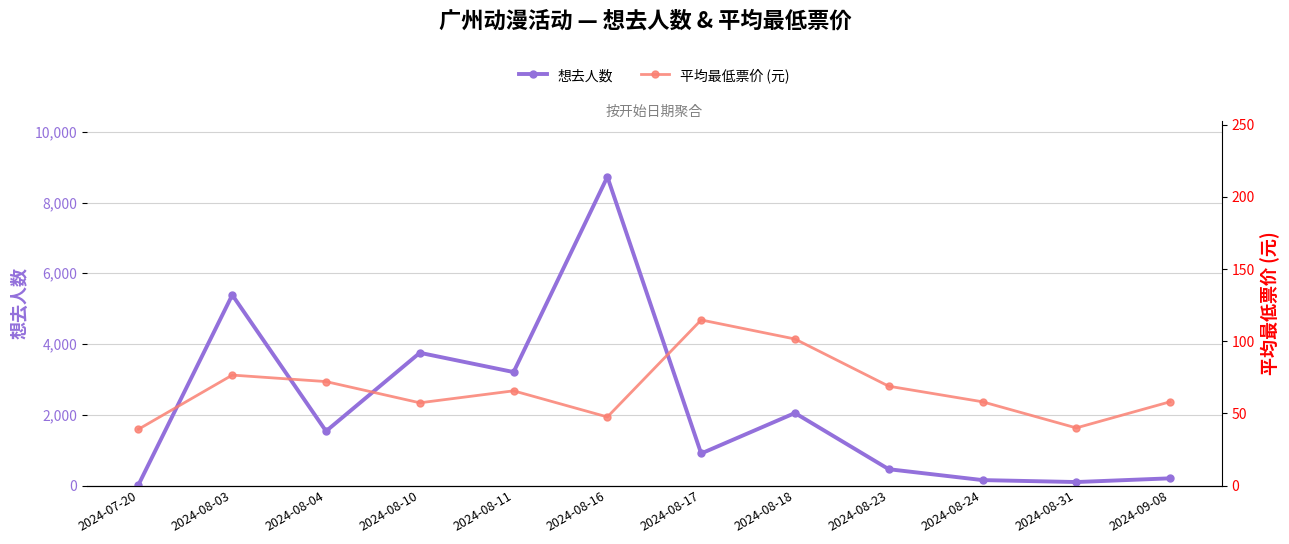

How many interior local valleys does the 平均最低票价 (元) series have?

3